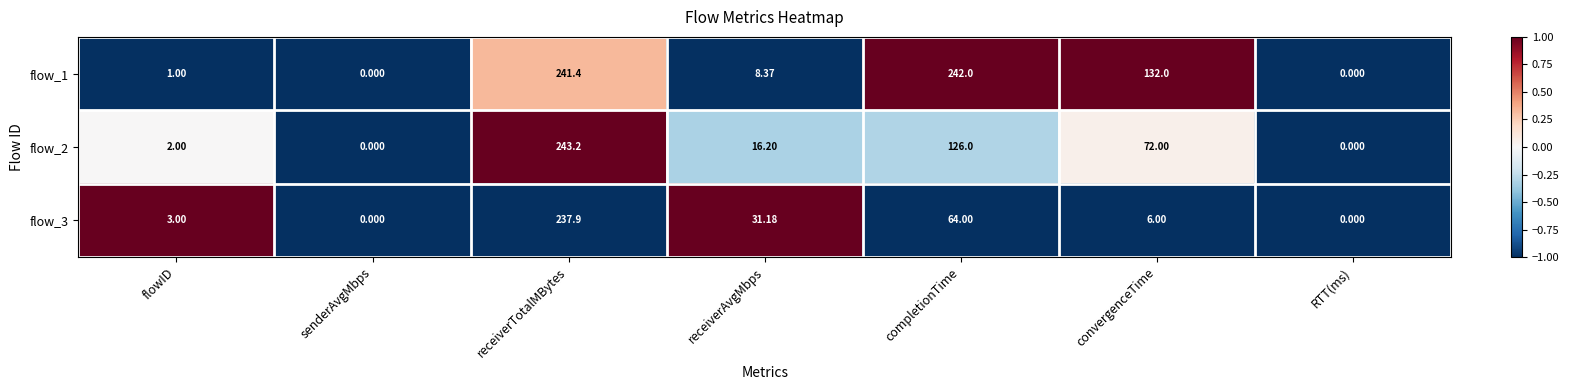

Where is flow_3 nearest to the value 118?

completionTime